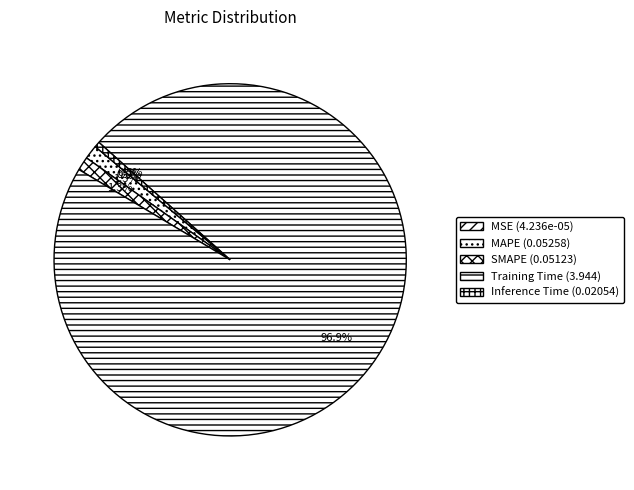

What is the change in value from Training Time to Inference Time?

-3.9